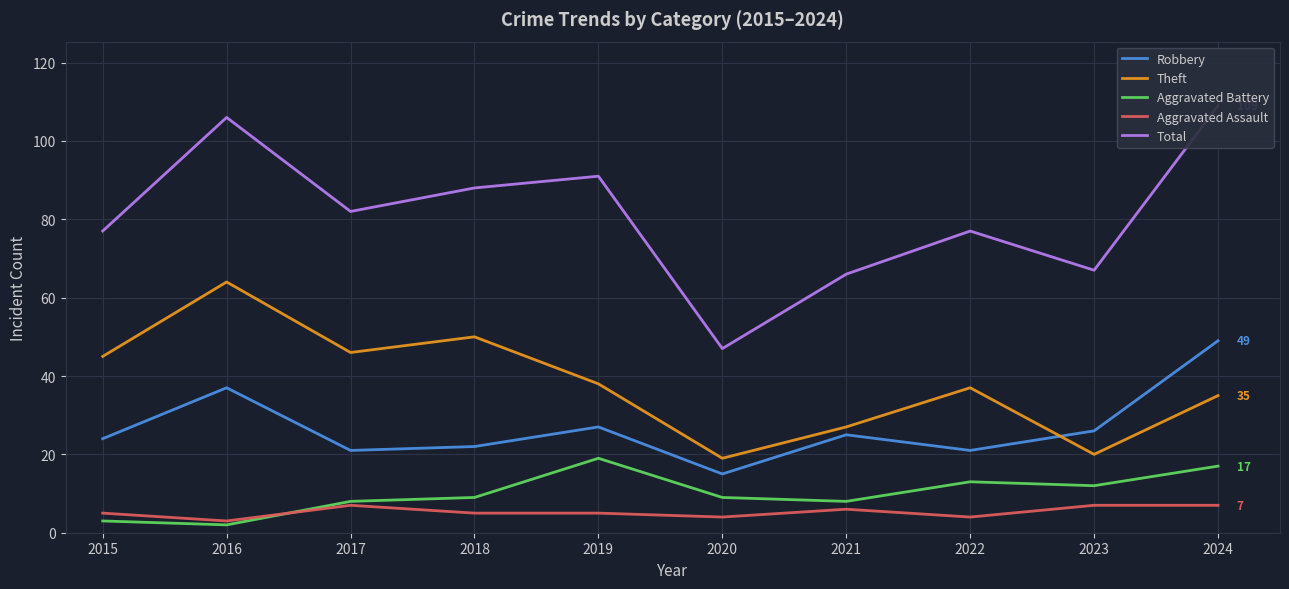

True or false: Robbery and Theft intersect in this chart.

True